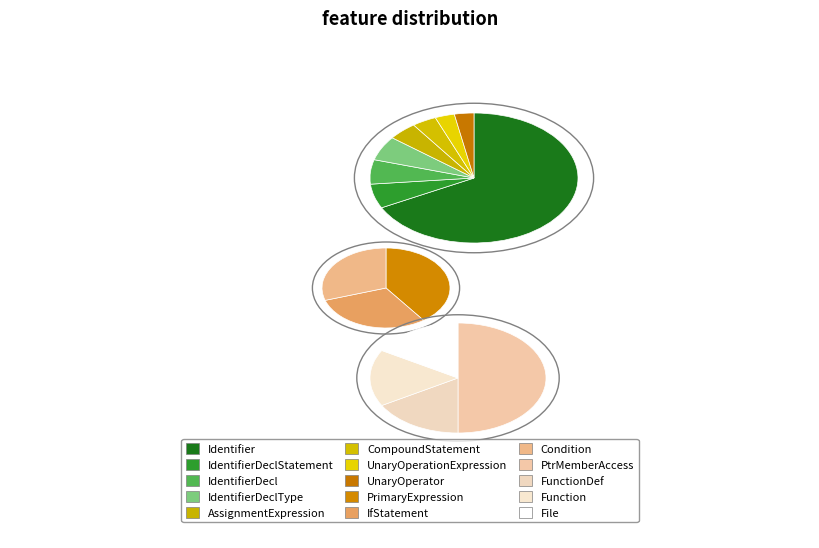

What percentage do AssignmentExpression and File together represent?

4.7%